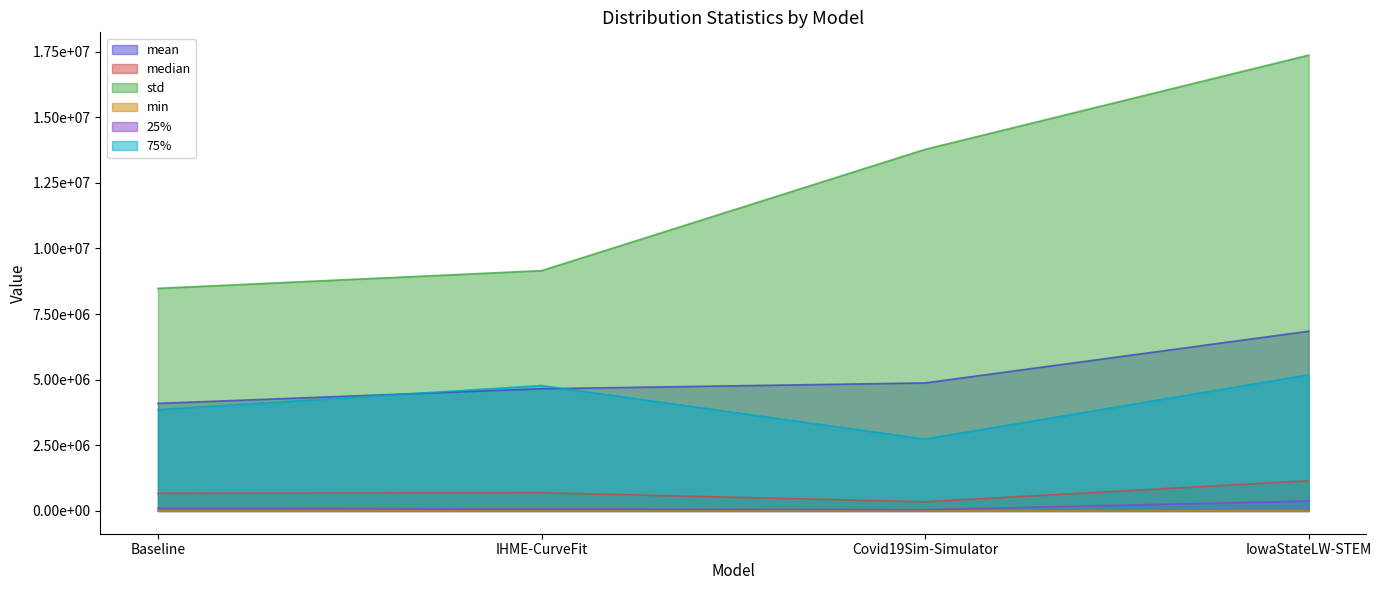

What is the sum of all std values?

48776495.4